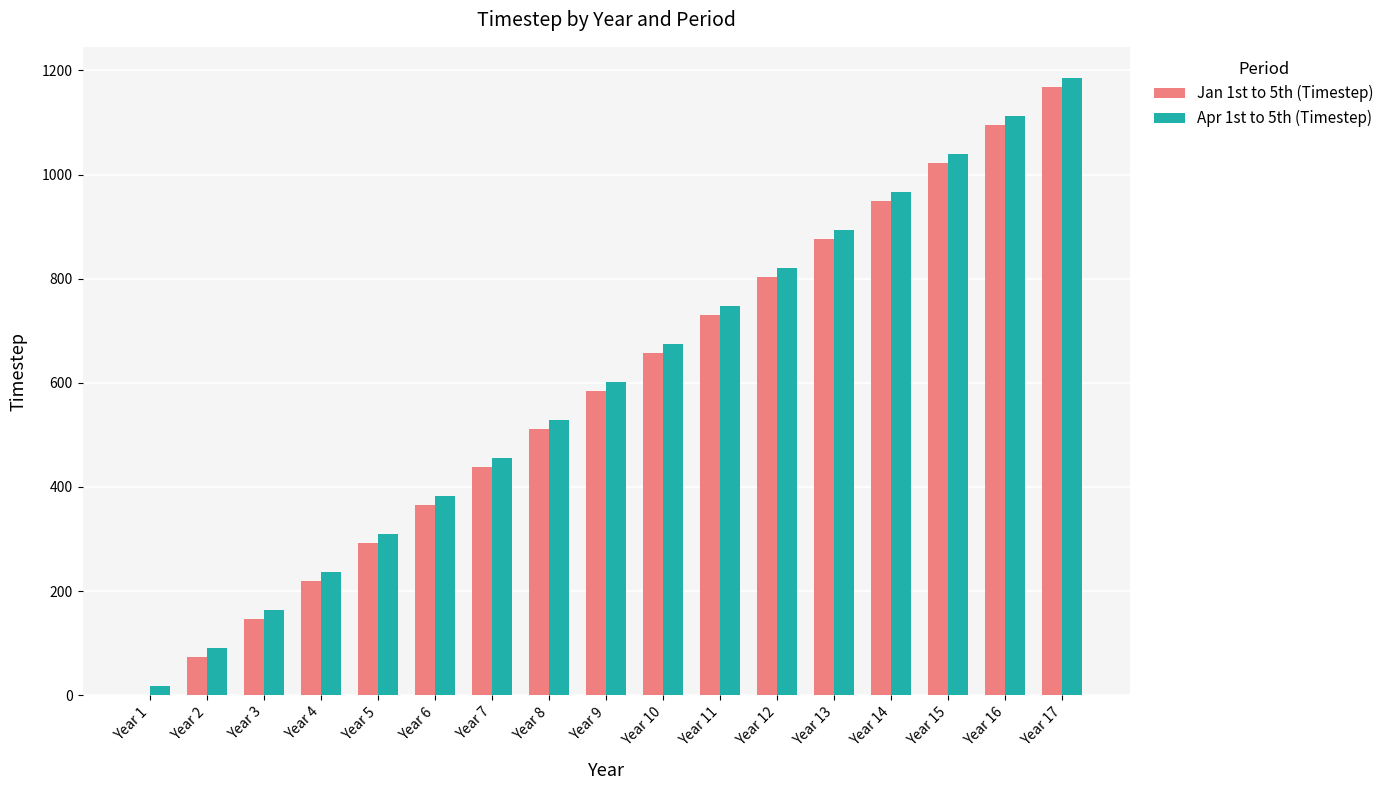

Are the bars horizontal?

No